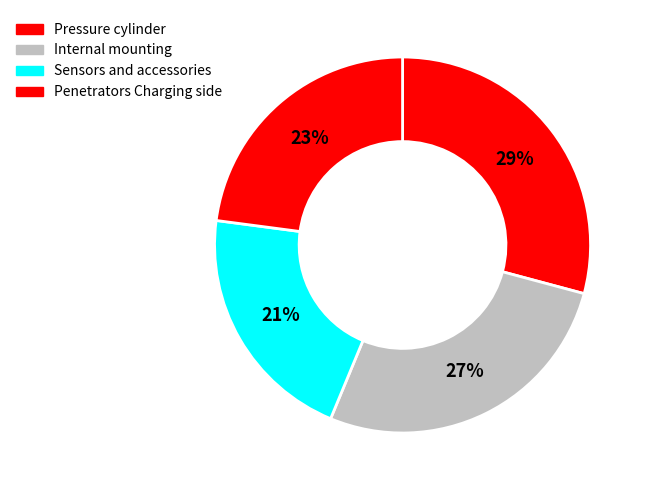

How many slices are in this pie chart?

4